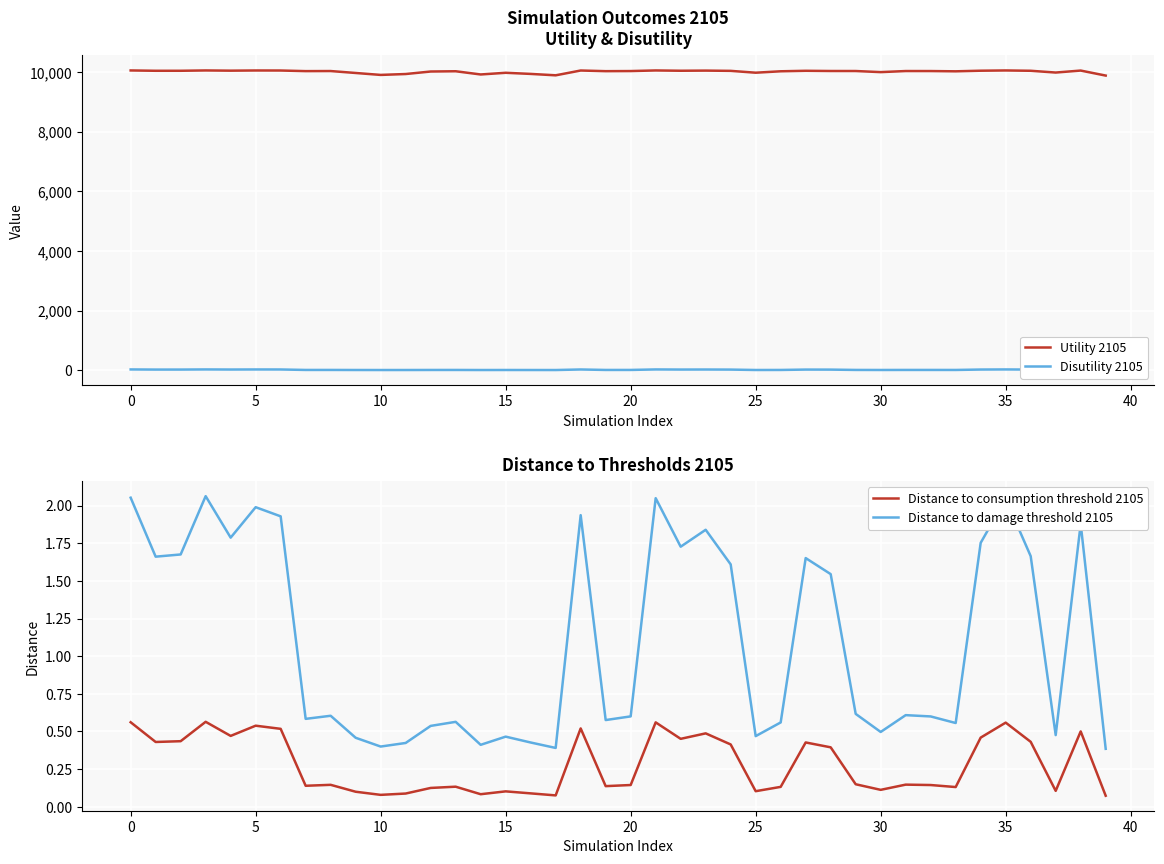

In Utility 2105, how many points are higher than both neighbors (excluding endpoints)?

12